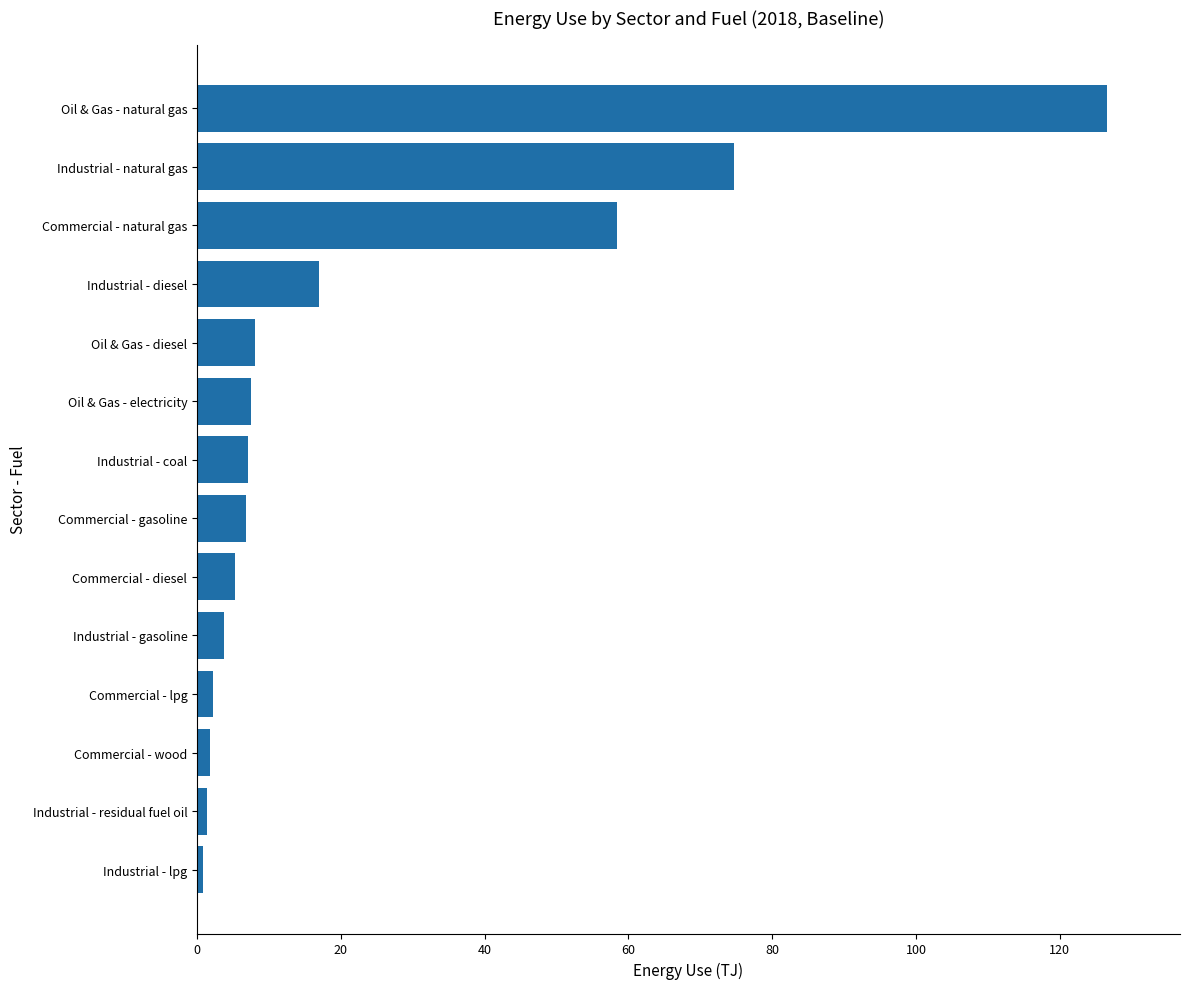

What is the difference between the second highest and minimum values?

73.9